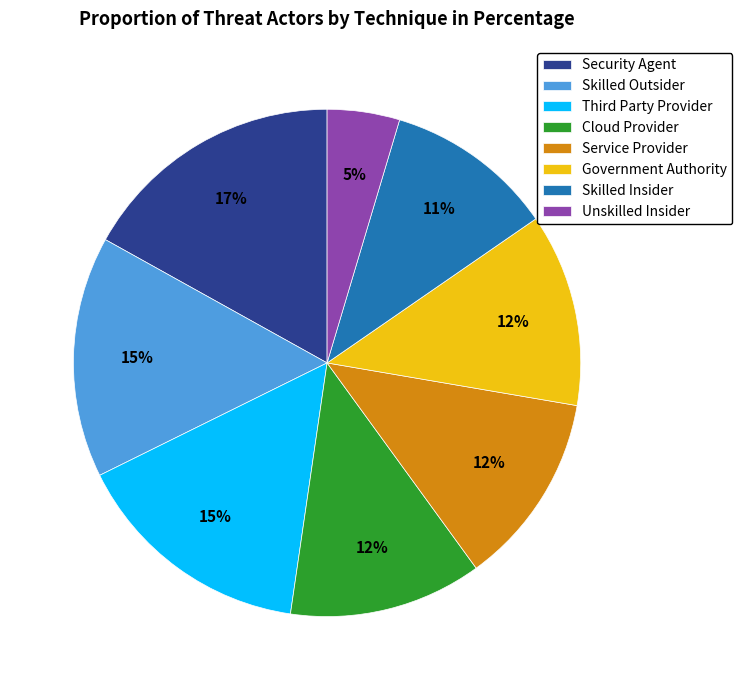

Does Skilled Outsider account for over 50% of the chart?

No